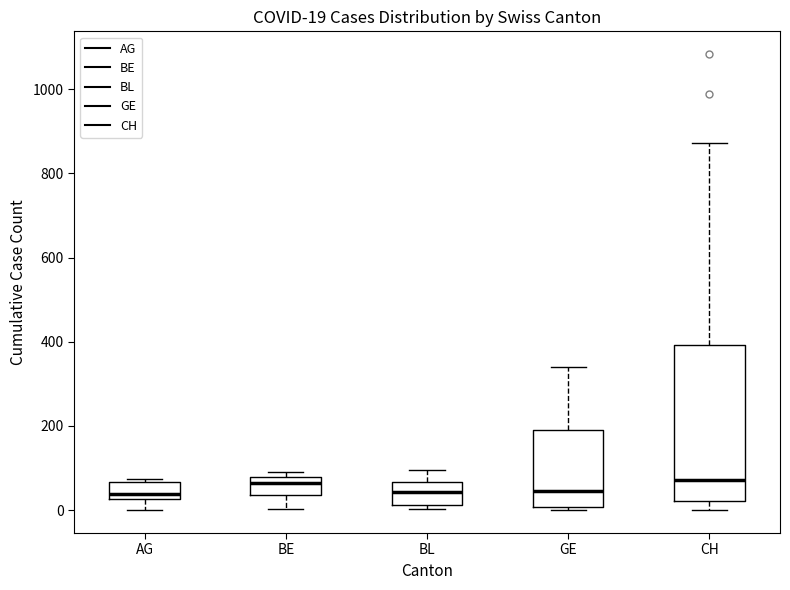

Which box is the tallest, from its lower edge to its upper edge?

CH